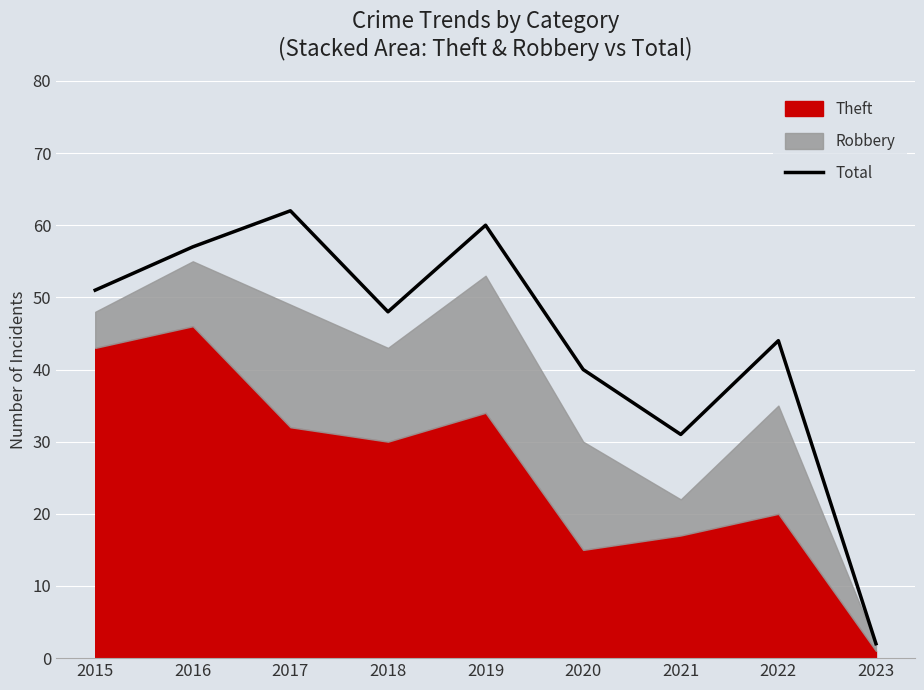

How many interior local peaks (higher than both neighbors) does the data have?

3